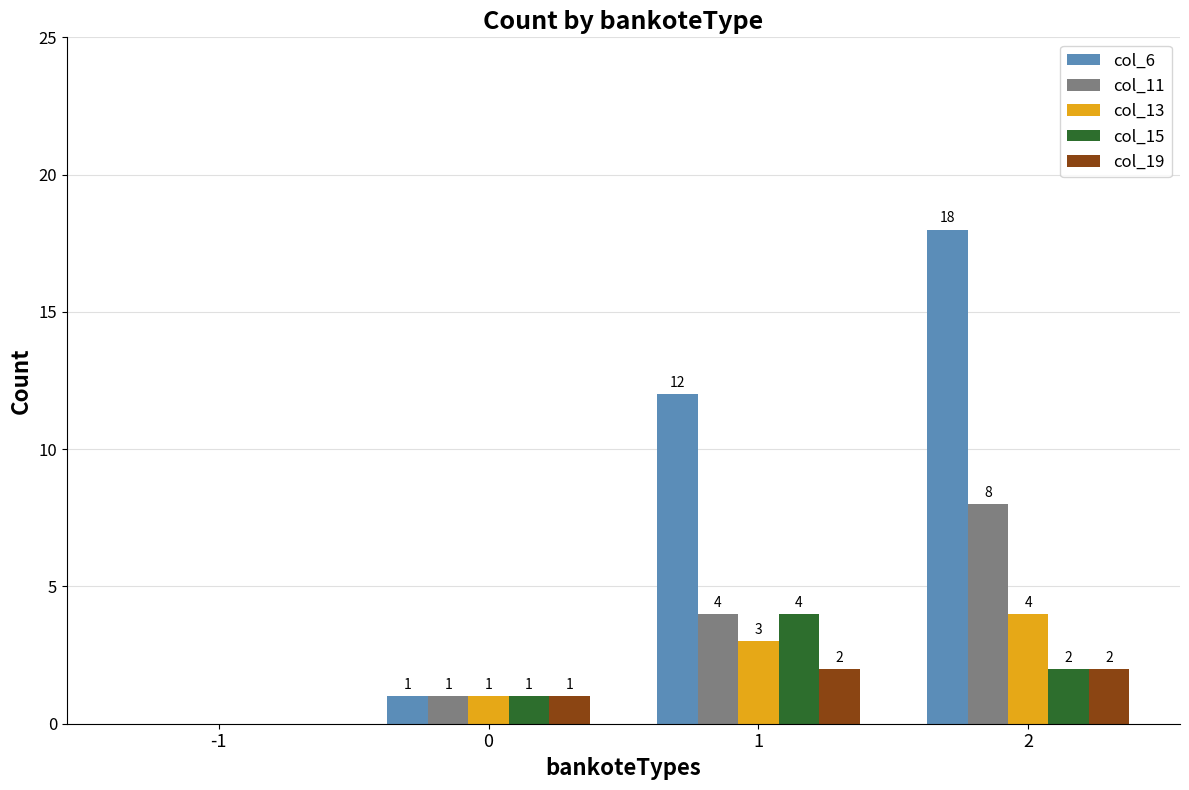

What is the sum of the col_6 values at 1 and 2?

30